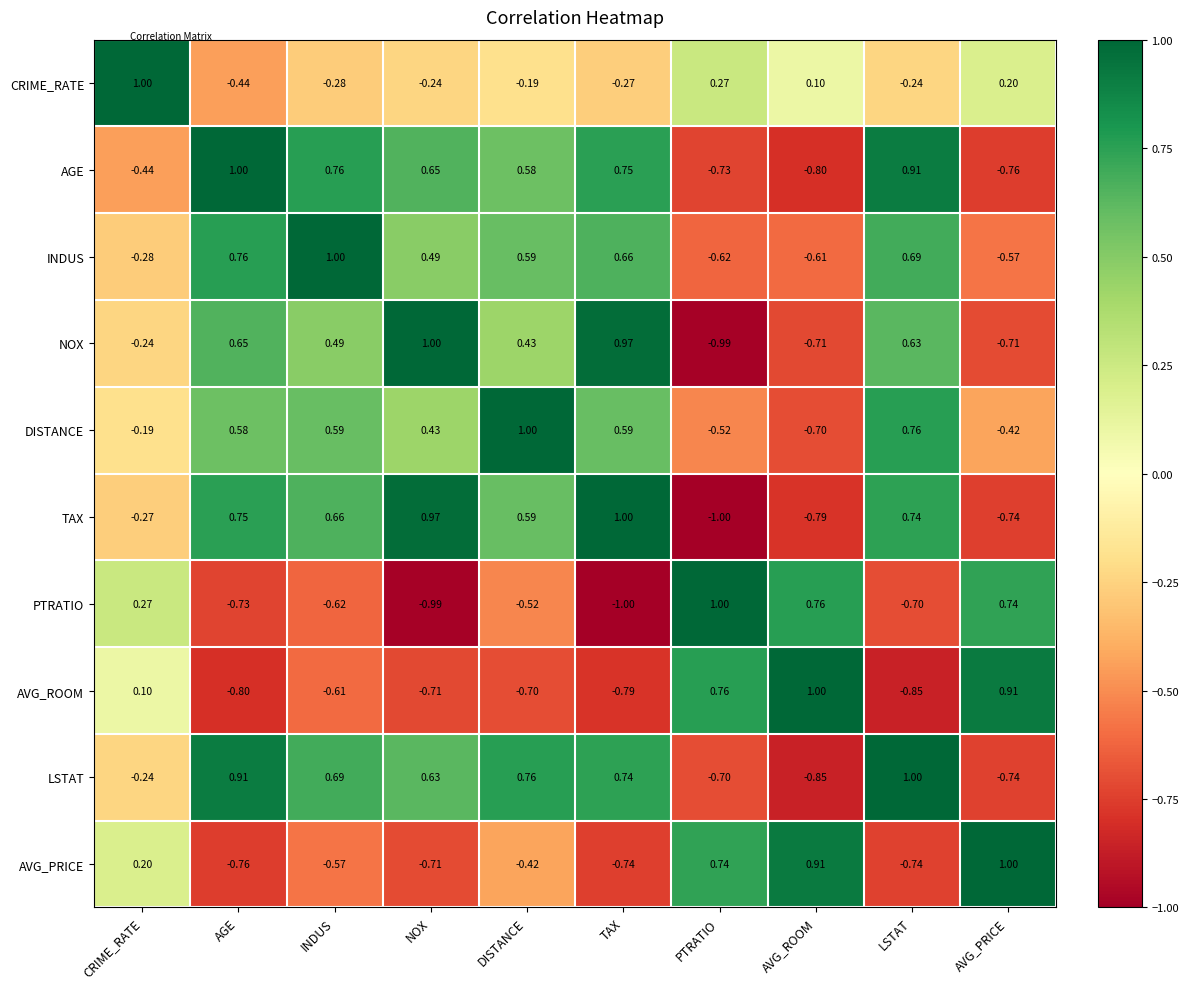

What is the total value across all series at AGE?

1.9